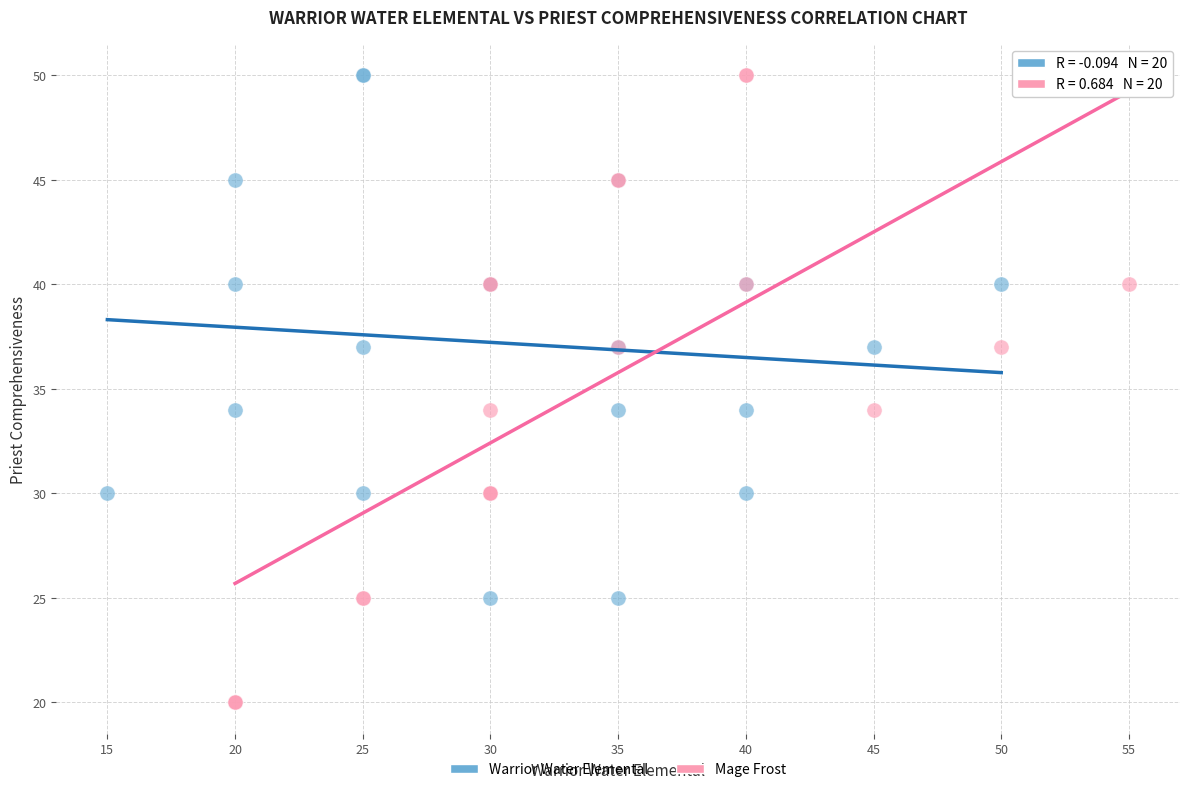

Which series contains the lowest Y value?

Mage Frost